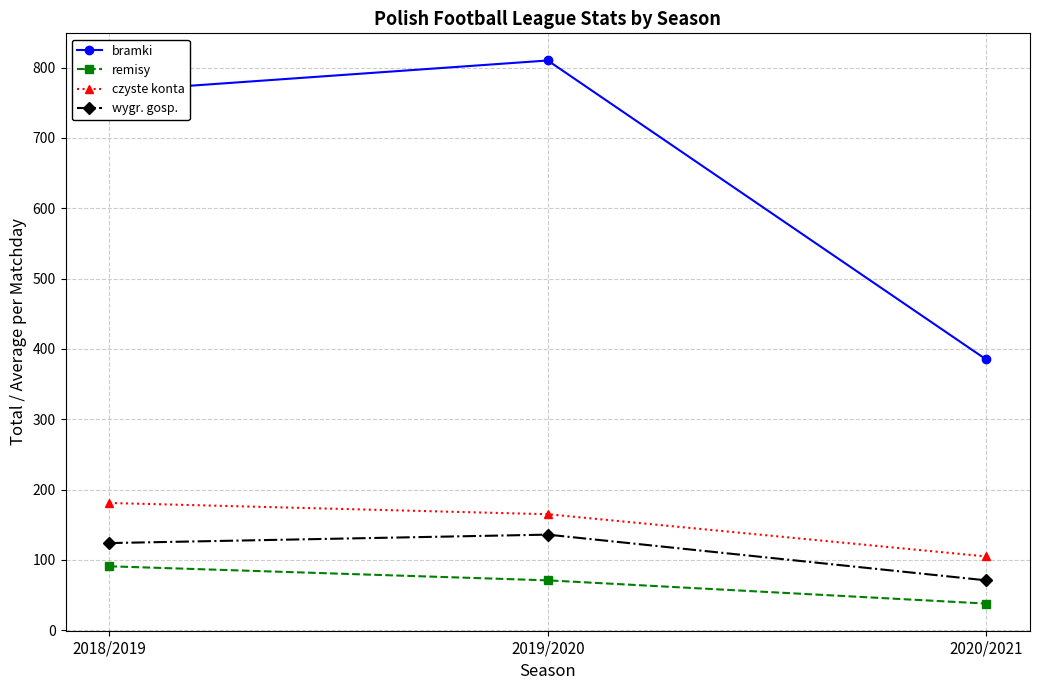

What position from the right is 2018/2019?

3